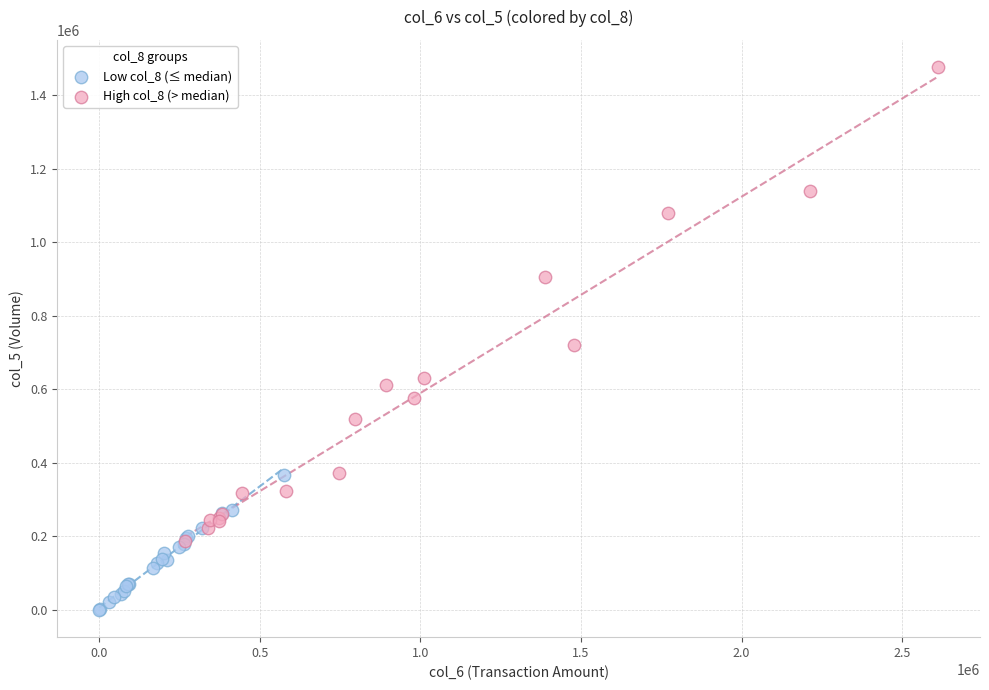

Which series reaches the minimum Y coordinate?

Low col_8 (≤ median)